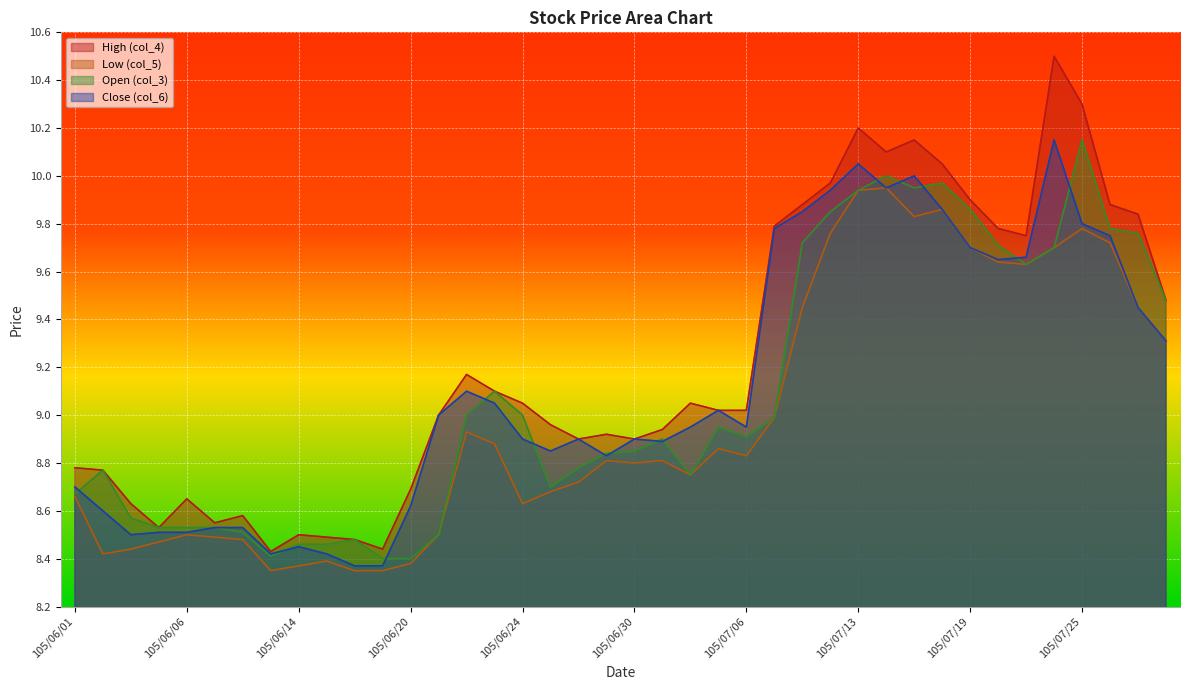

What is the maximum value shown in the chart?

10.5